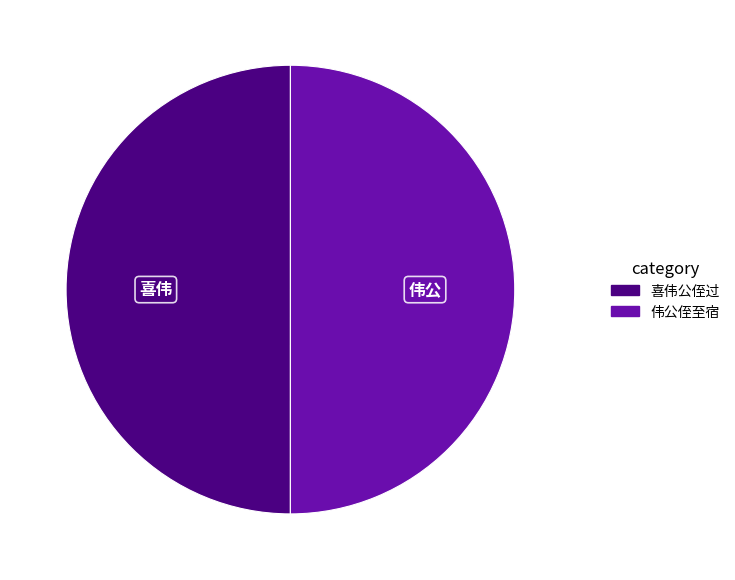

True or false: 伟公侄至宿 accounts for 41% of the total.

False